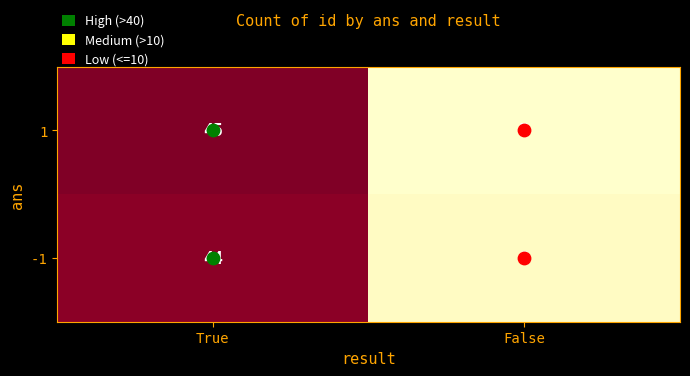

Read the 1 value at True, to the nearest 5.

45